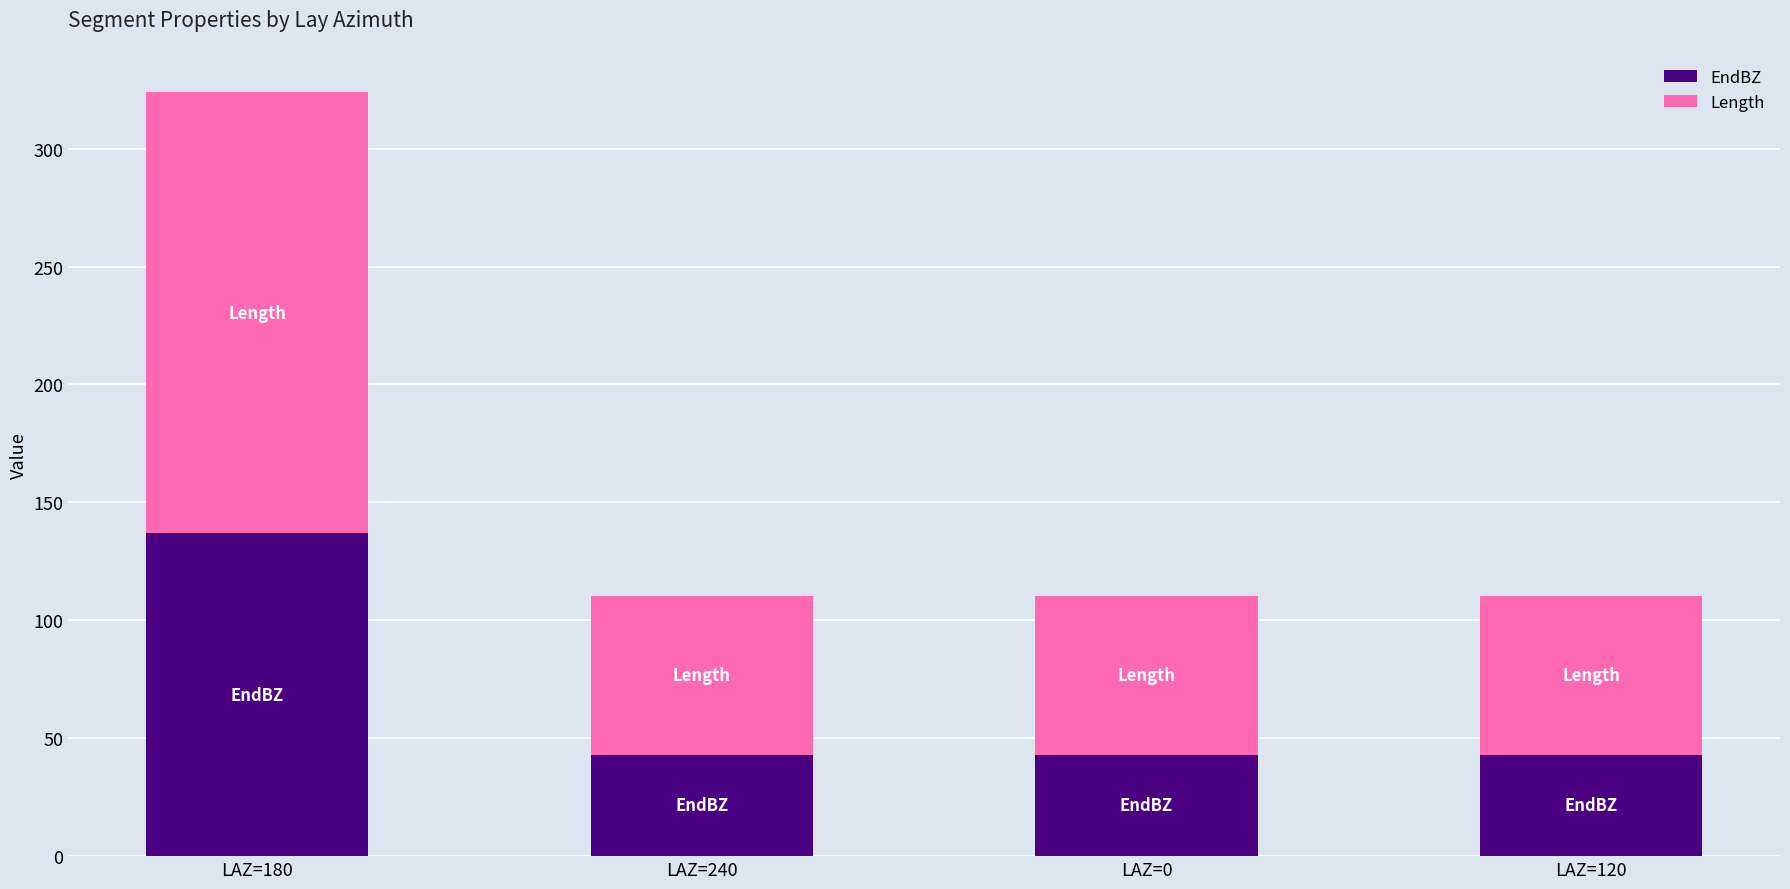

How many bars are there in total?

4